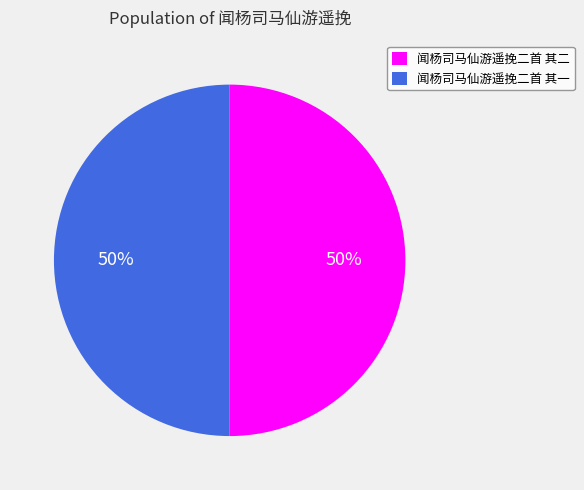

True or false: 闻杨司马仙游遥挽二首 其一 accounts for 56% of the total.

False